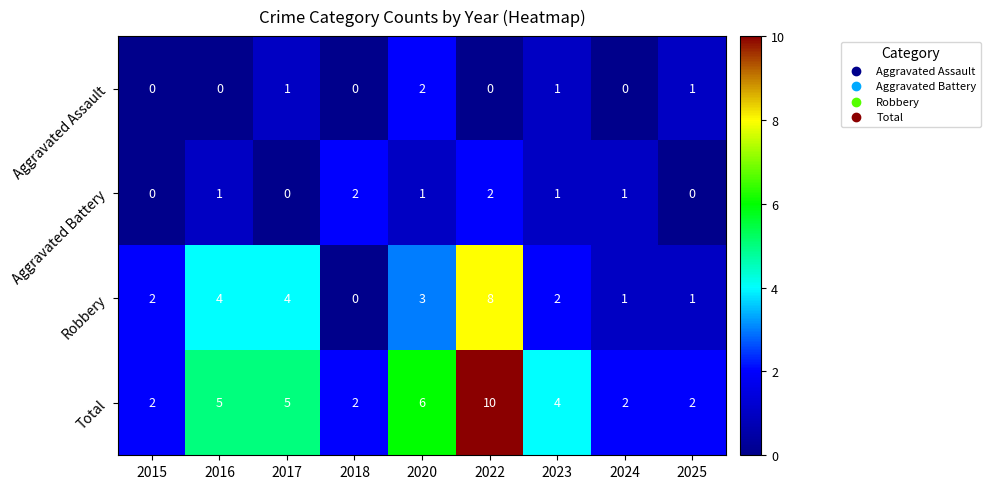

What is the total value across all series at 2018?

4